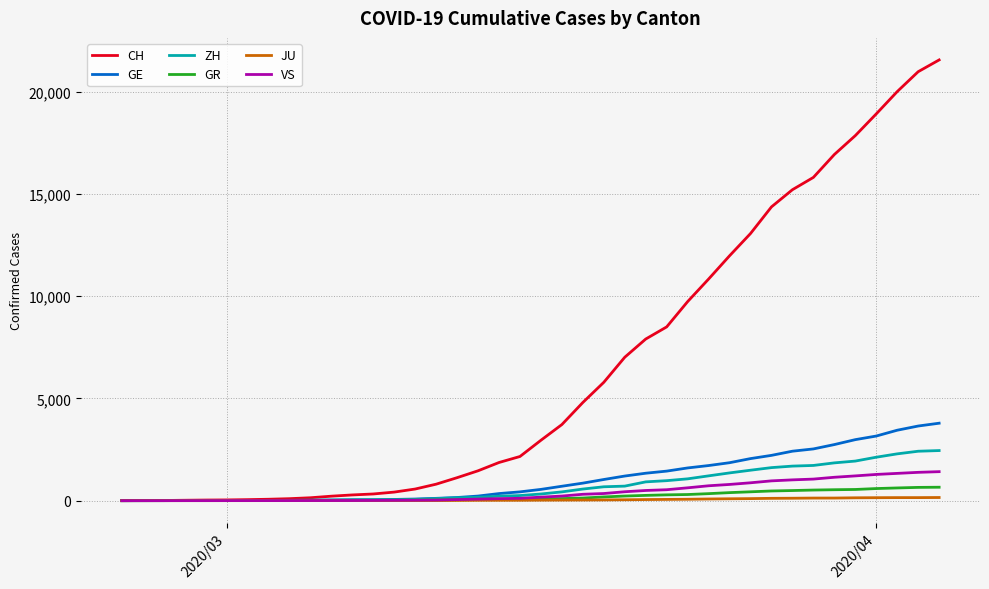

What is the greatest value displayed?

21554